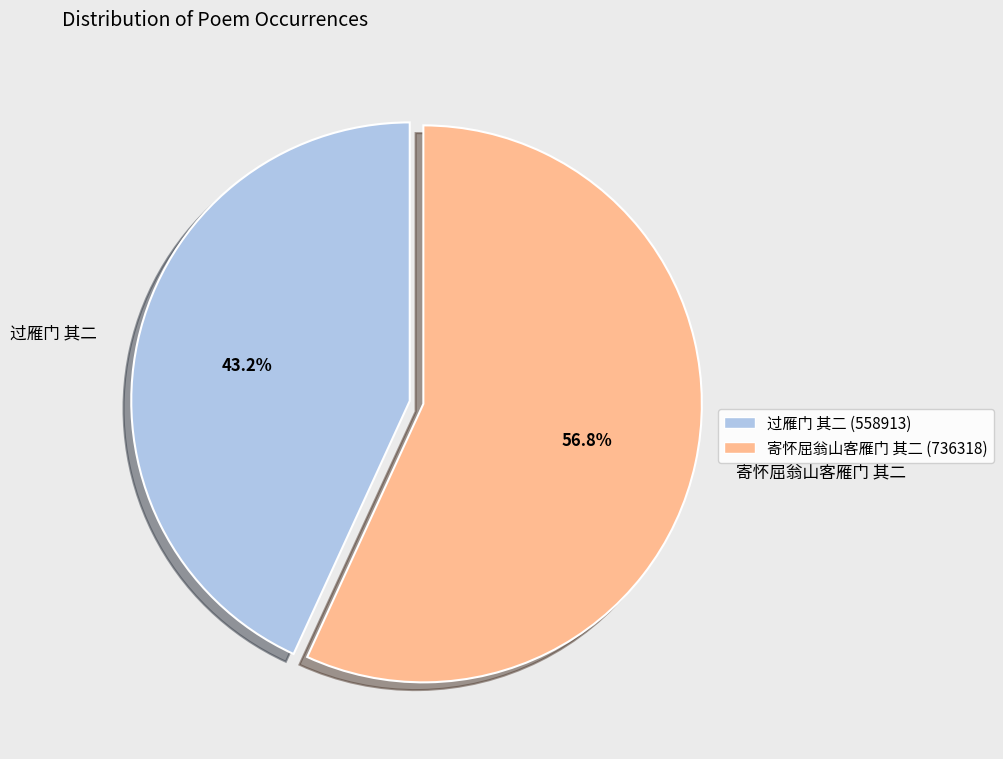

The 寄怀屈翁山客雁门 其二 slice represents 66% of the pie. True or false?

False